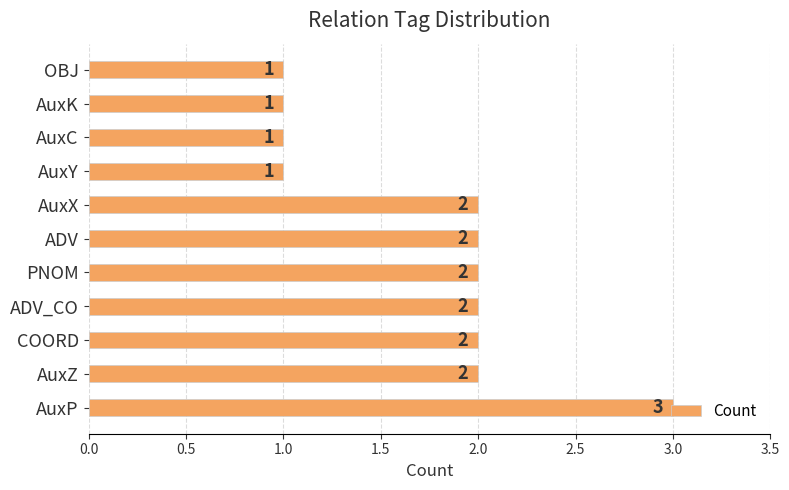

Is it true that the value at AuxY is 1?

True